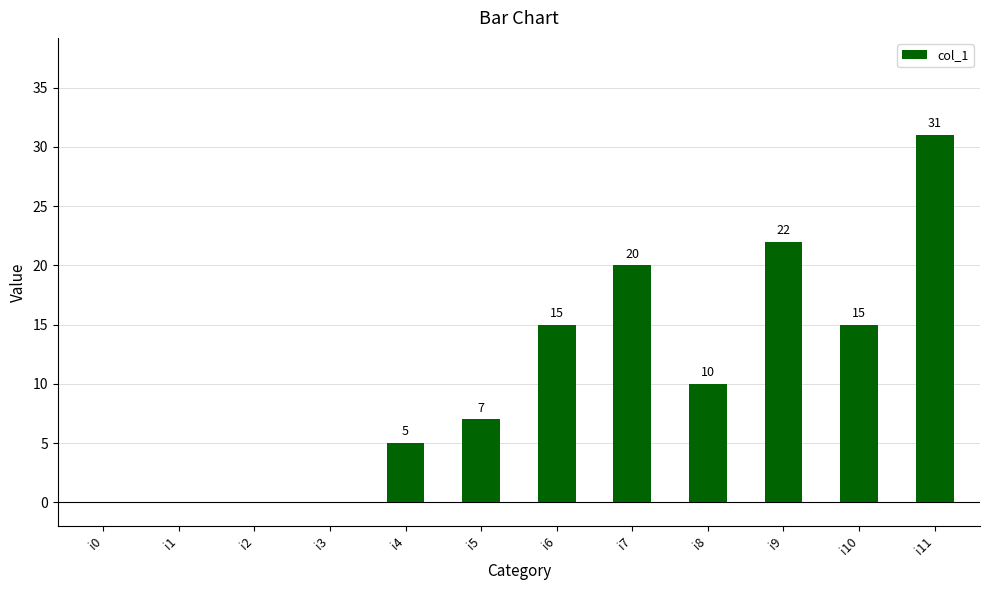

What is the change in value from i2 to i5?

+7